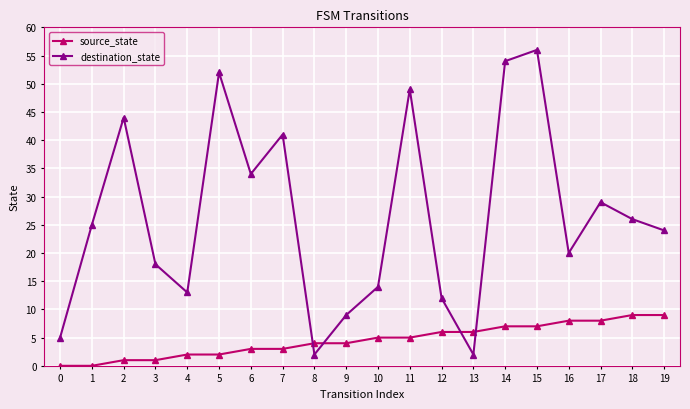

Does the chart have visible grid lines?

Yes